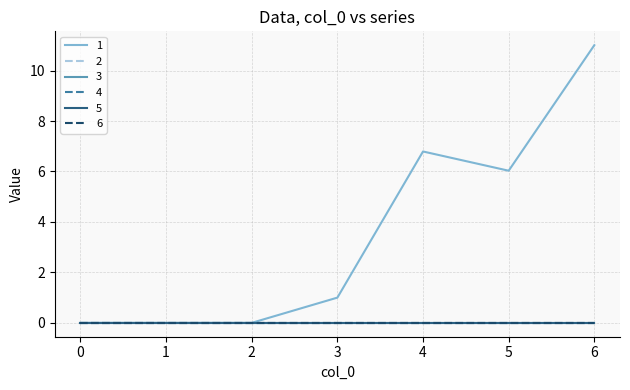

Reading left to right, transcribe all the data shown in this chart.

1: 0=0.0	1=0.0	2=0.0	3=1.0	4=6.8	5=6.0	6=11.0
2: 0=0.0	1=0.0	2=0.0	3=0.0	4=0.0	5=0.0	6=0.0
3: 0=0.0	1=0.0	2=0.0	3=0.0	4=0.0	5=0.0	6=0.0
4: 0=0.0	1=0.0	2=0.0	3=0.0	4=0.0	5=0.0	6=0.0
5: 0=0.0	1=0.0	2=0.0	3=0.0	4=0.0	5=0.0	6=0.0
6: 0=0.0	1=0.0	2=0.0	3=0.0	4=0.0	5=0.0	6=0.0